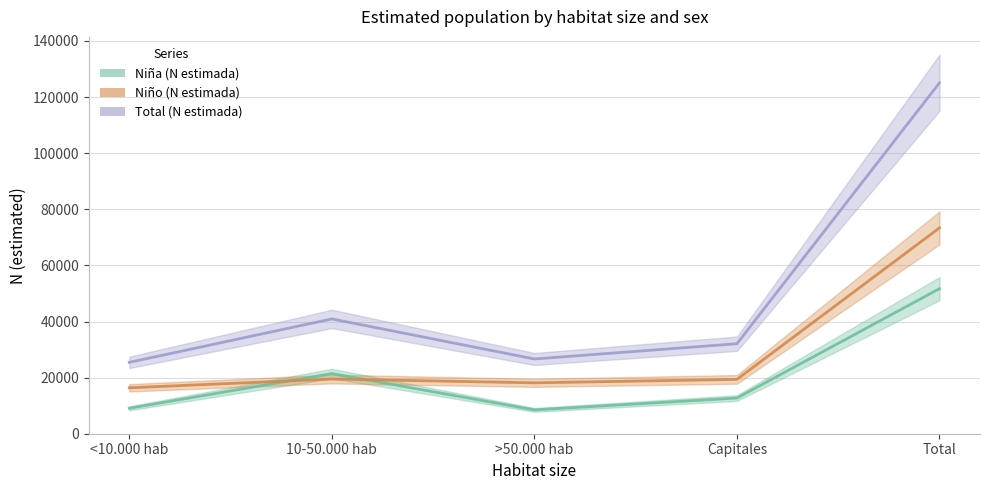

What is the value of the Total (N estimada) point at the 5th from the left?

125089